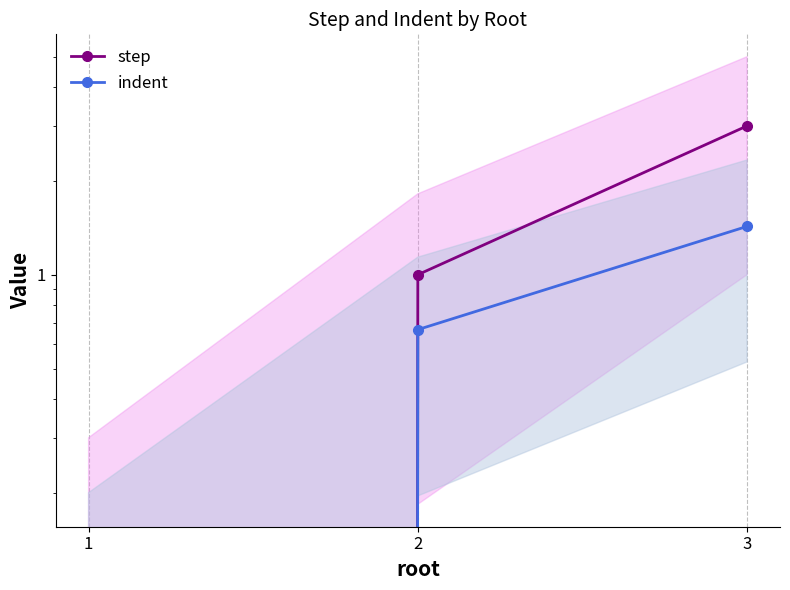

What is the maximum value for indent?

1.4